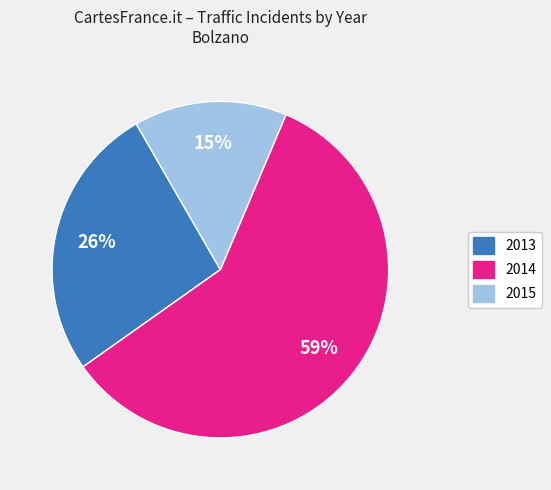

Is there a majority slice in this chart?

Yes